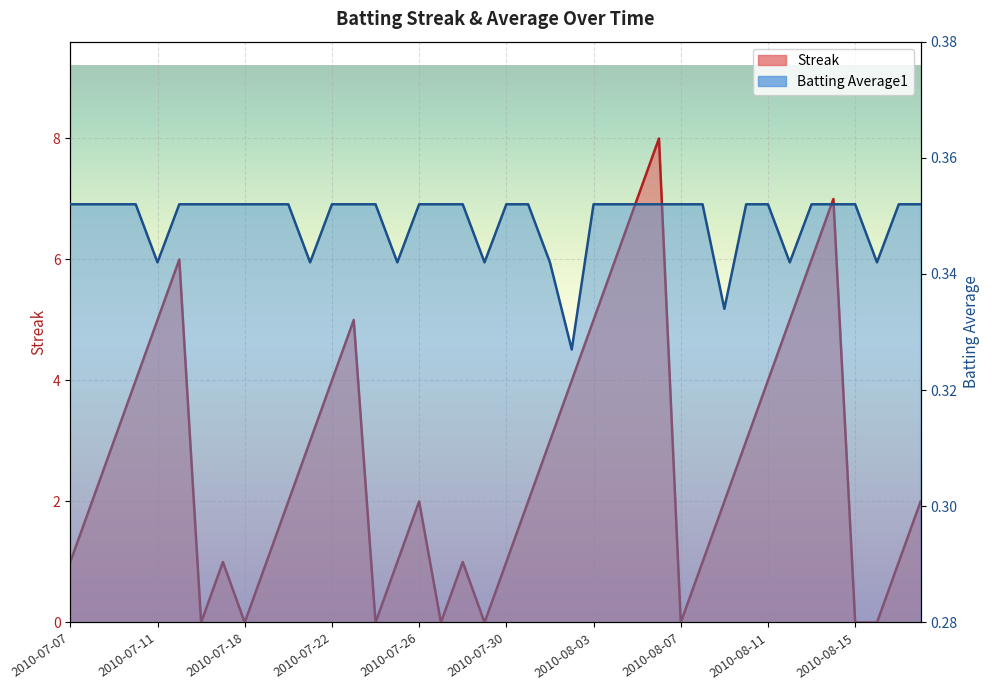

How many values in the Streak series are below 2?

16